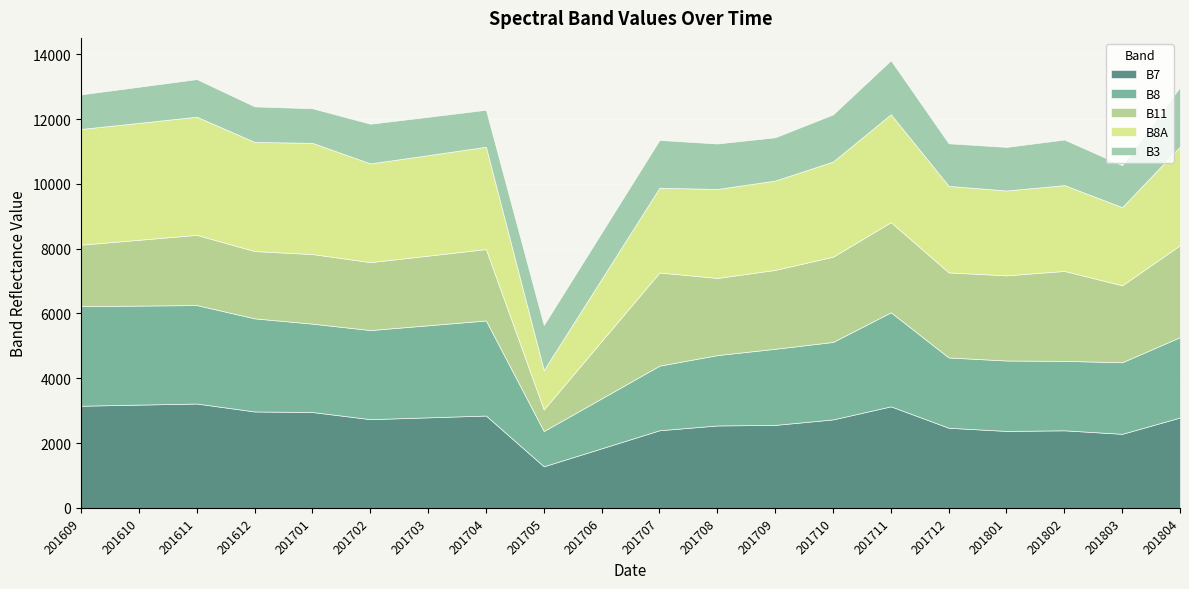

What value does the B3 series have at 201801?

1345